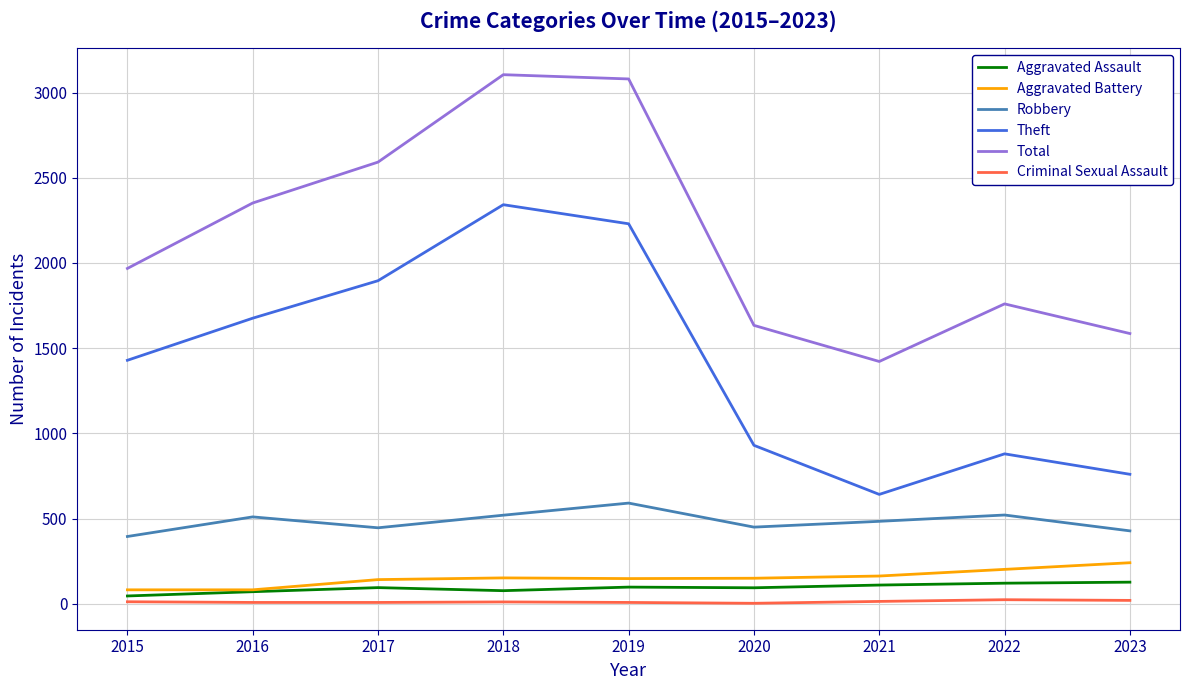

True or false: Theft and Aggravated Battery intersect in this chart.

False